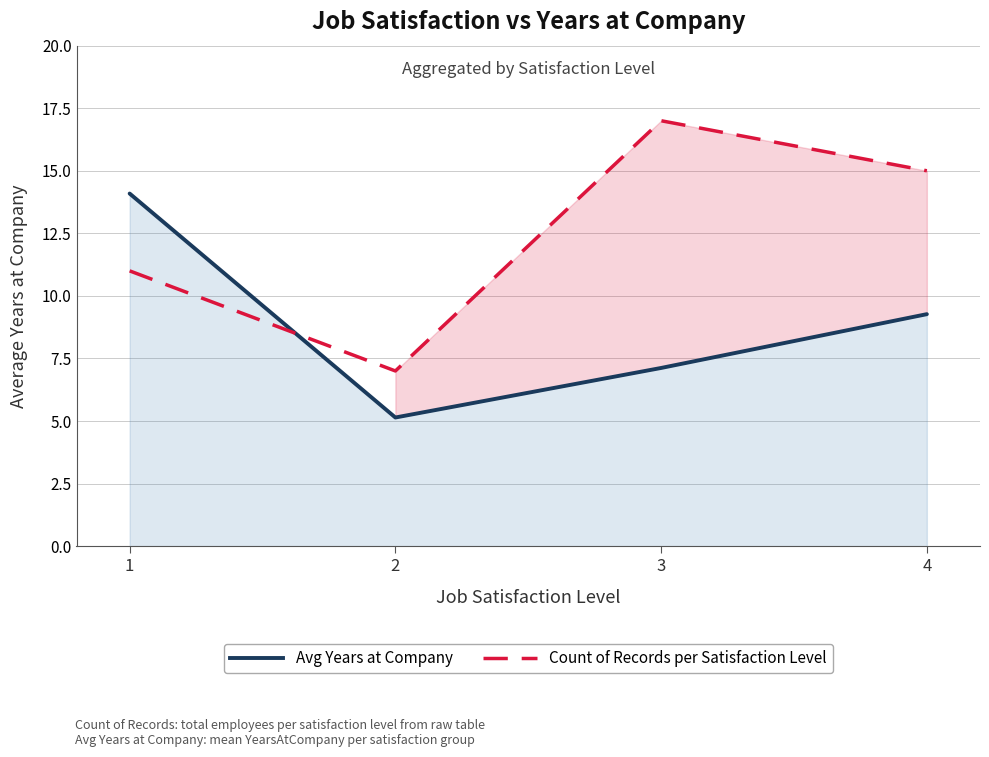

What is the value of the Avg Years at Company point at the 2nd from the left?

5.1